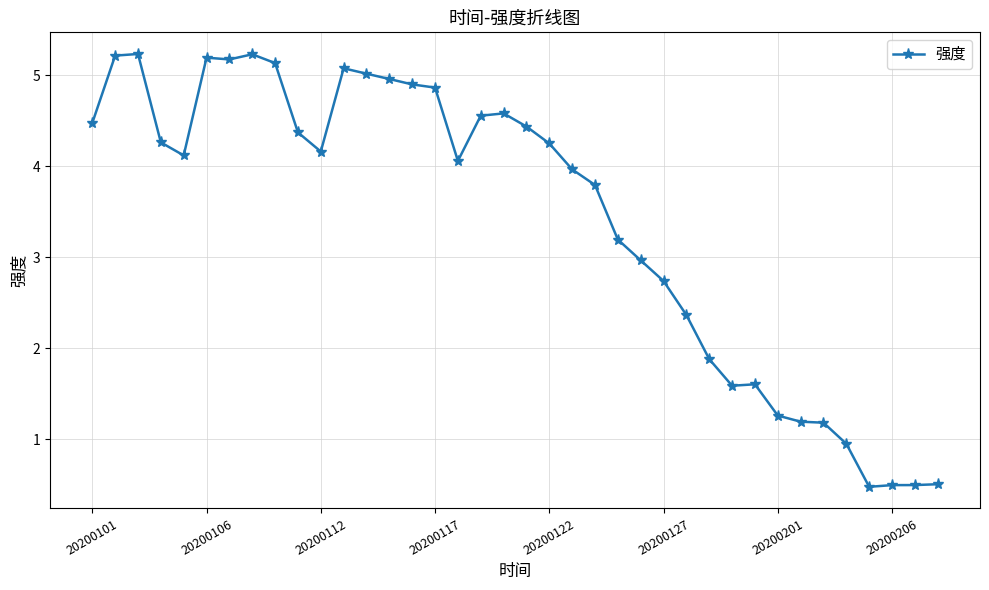

What is the average value?

3.4